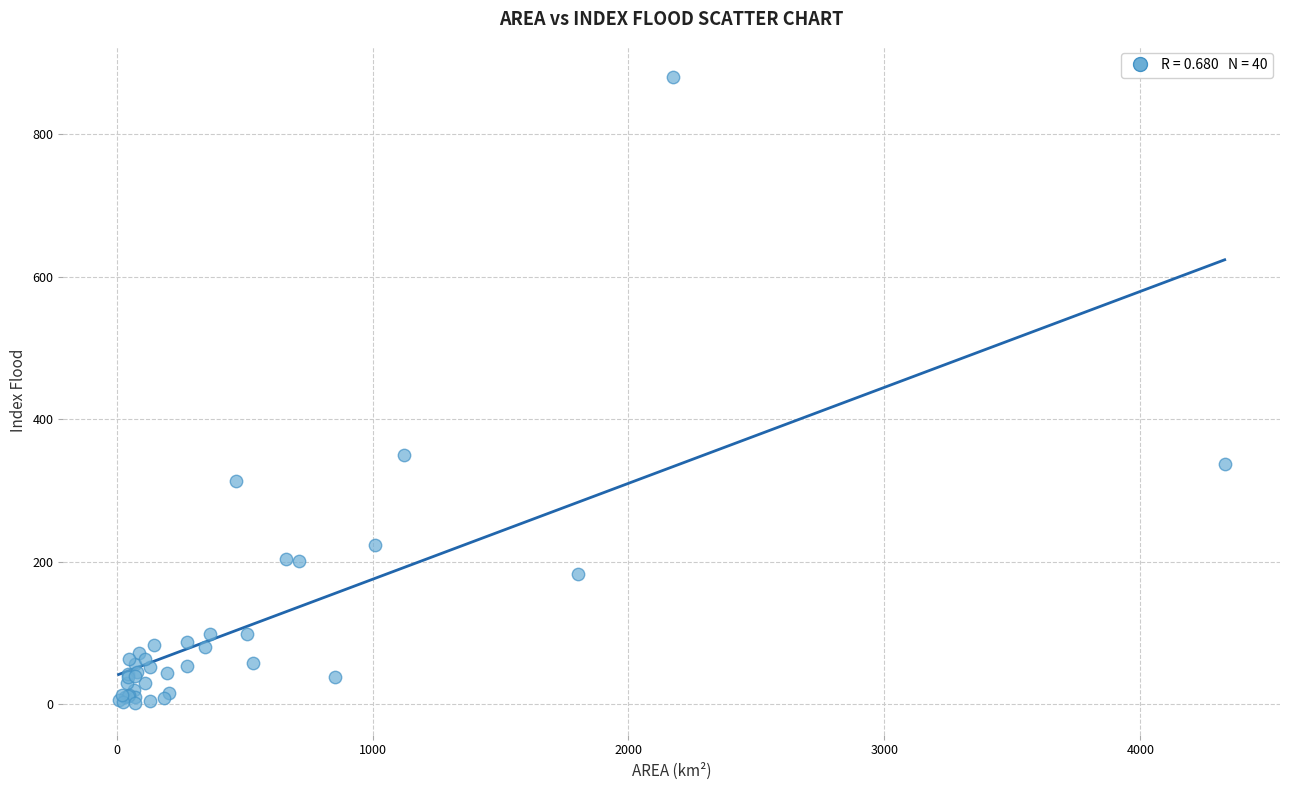

What Y value in the scatter plot is closest to 440?

350.3